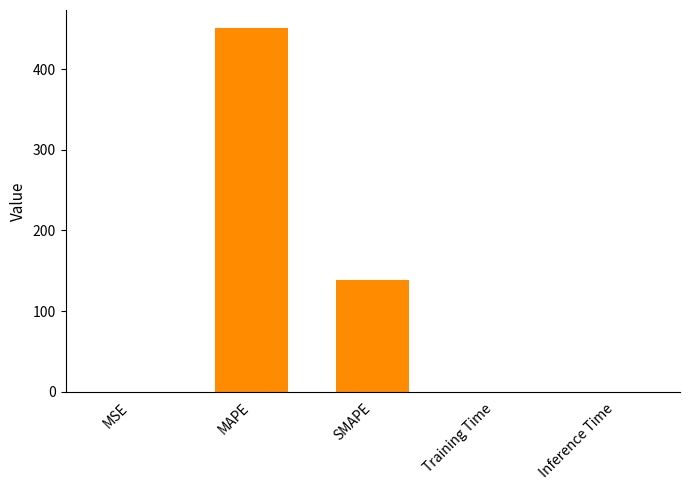

At which category does the chart reach its peak across all series?

MAPE